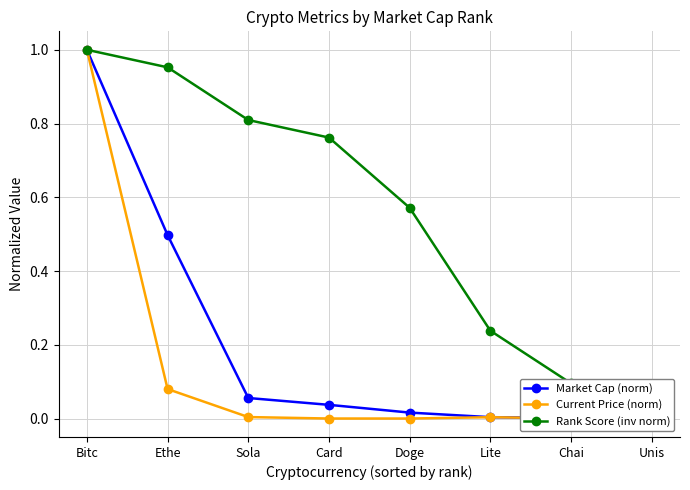

What value does the Market Cap (norm) series have at Ethe?

0.5